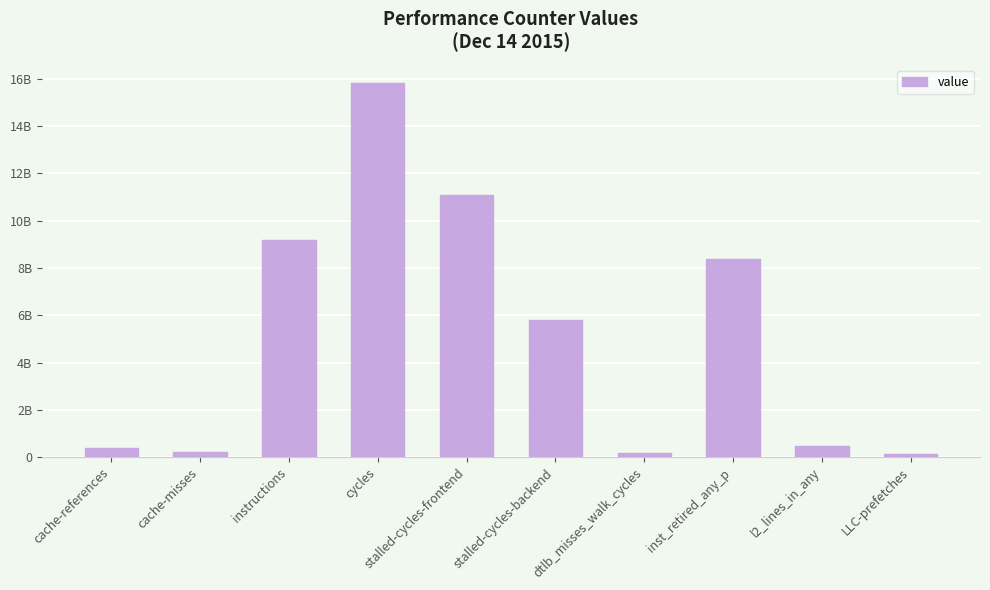

At which label does the data first exceed 5818098981?

instructions